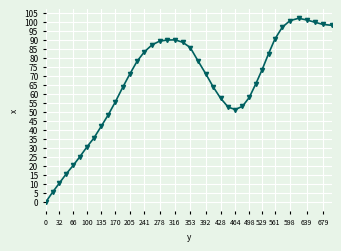

What is the greatest value displayed?

102.2